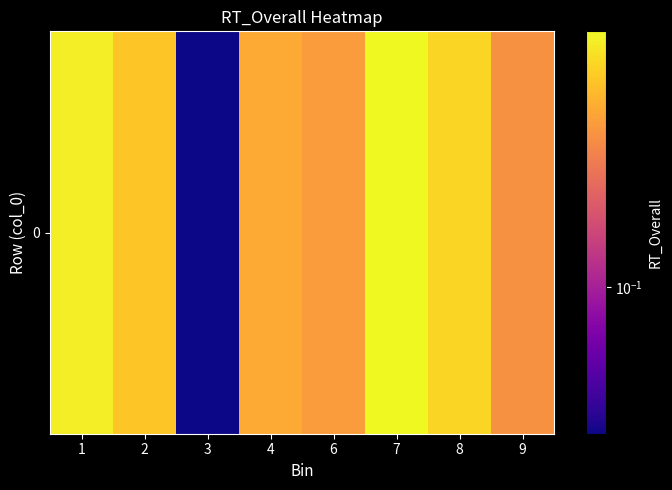

Reading left to right, transcribe all the data shown in this chart.

0.8	0.6	0.0	0.4	0.4	0.8	0.6	0.4